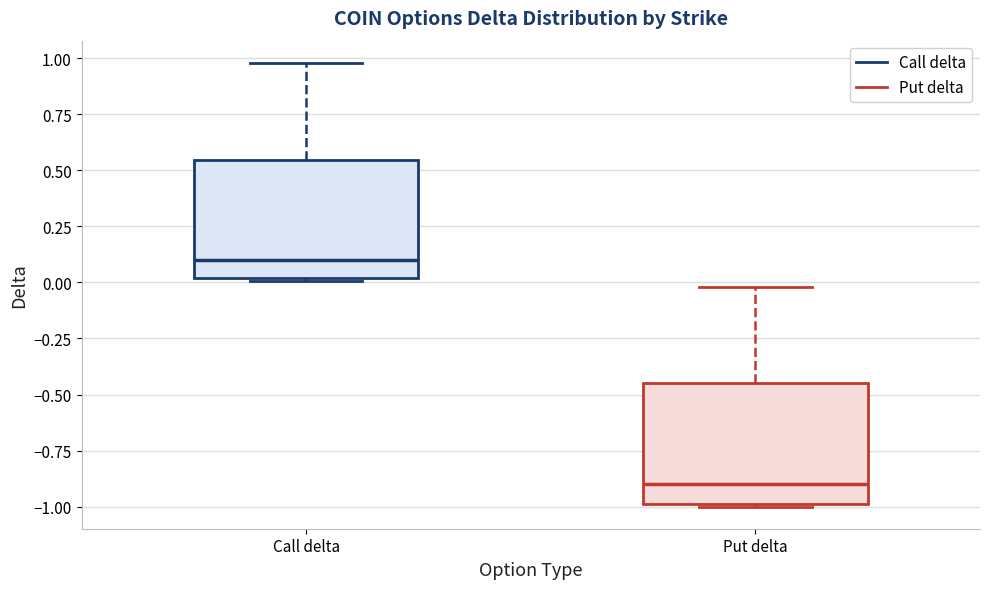

Where does the upper whisker of the box for Call delta end on the y-axis? The values are not printed on the chart, so give them approximately, as read against the axis.

1.00